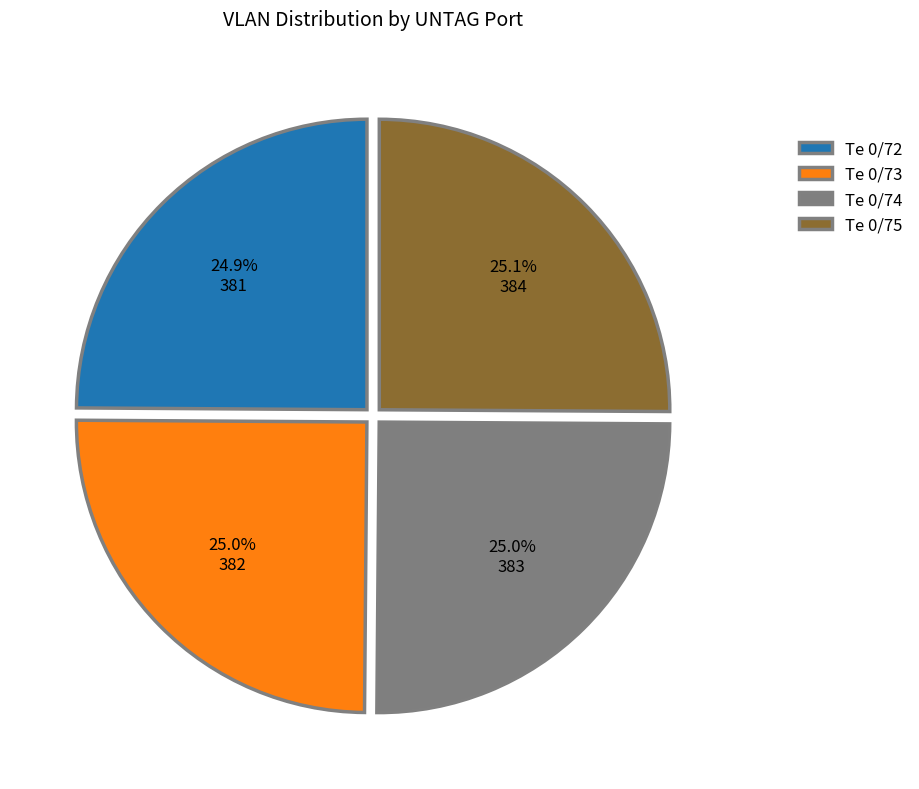

What percentage is NOT represented by Te 0/73?

75.0%